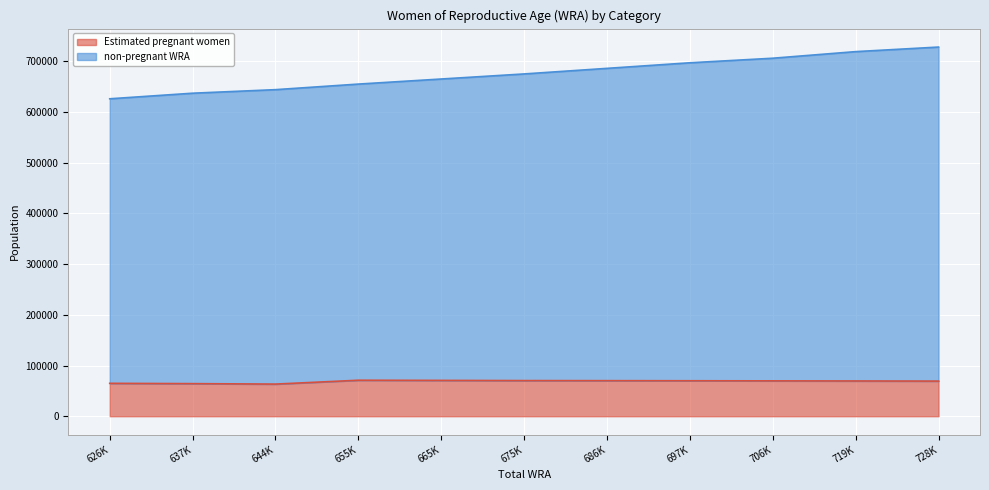

Does the chart display data point markers on the line(s)?

No